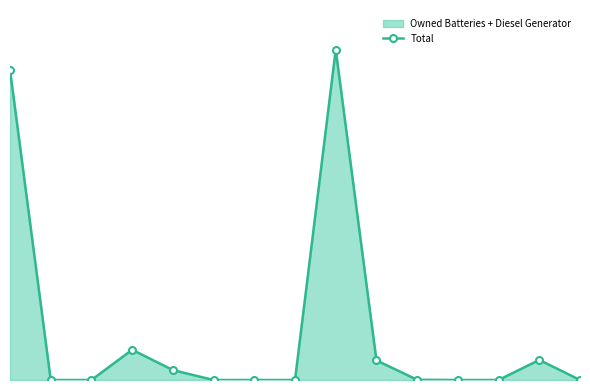

Where is the data nearest to the value 732?

3